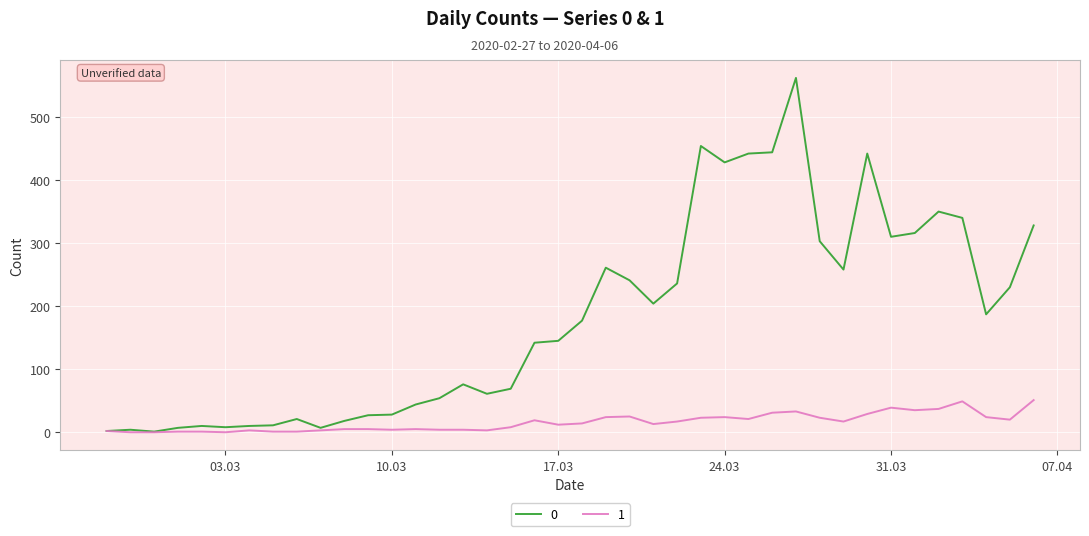

Rank the series by their average value, from highest to lowest.

0, 1